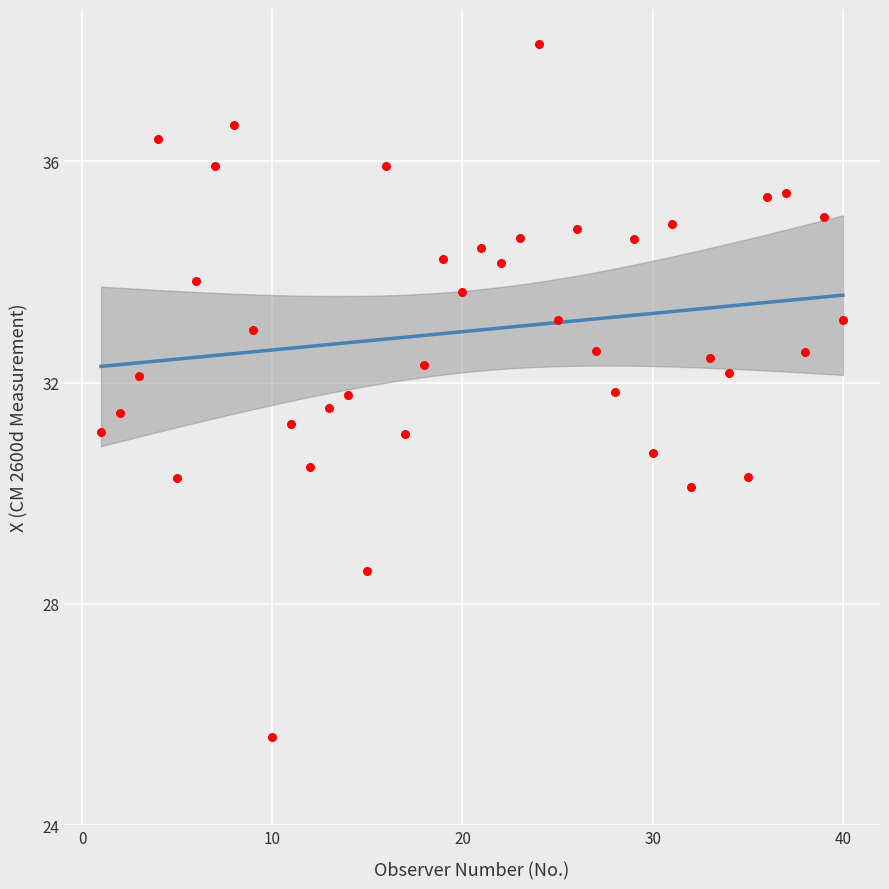

What is the range of Y values (max minus min)?

12.5